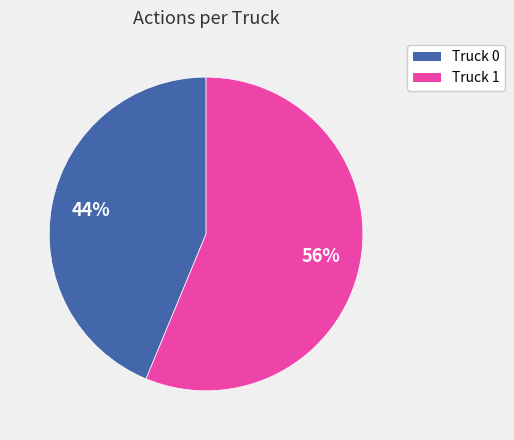

True or false: Truck 0 accounts for 53% of the total.

False